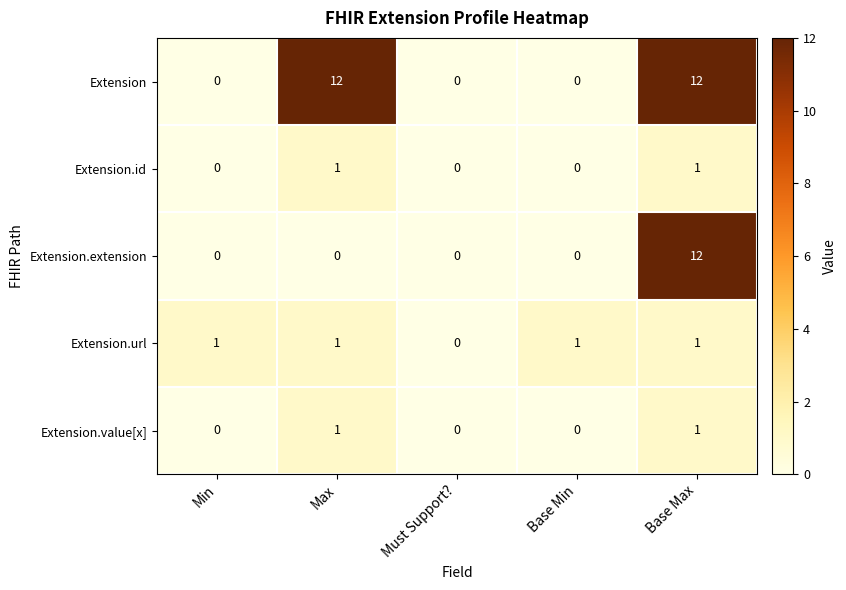

The value of Extension.value[x] at Base Min is 0. True or false?

True